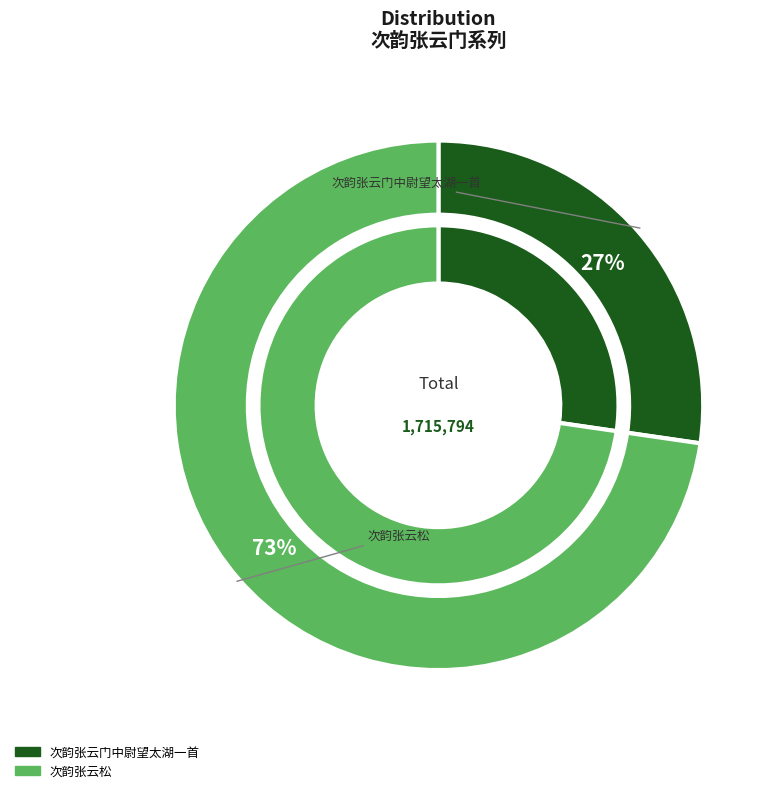

Count the number of slices in the pie.

2